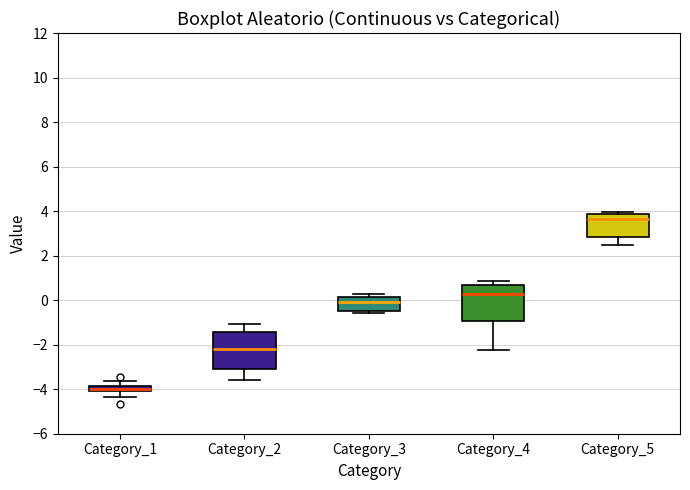

Which box has the lowest median line?

Category_1